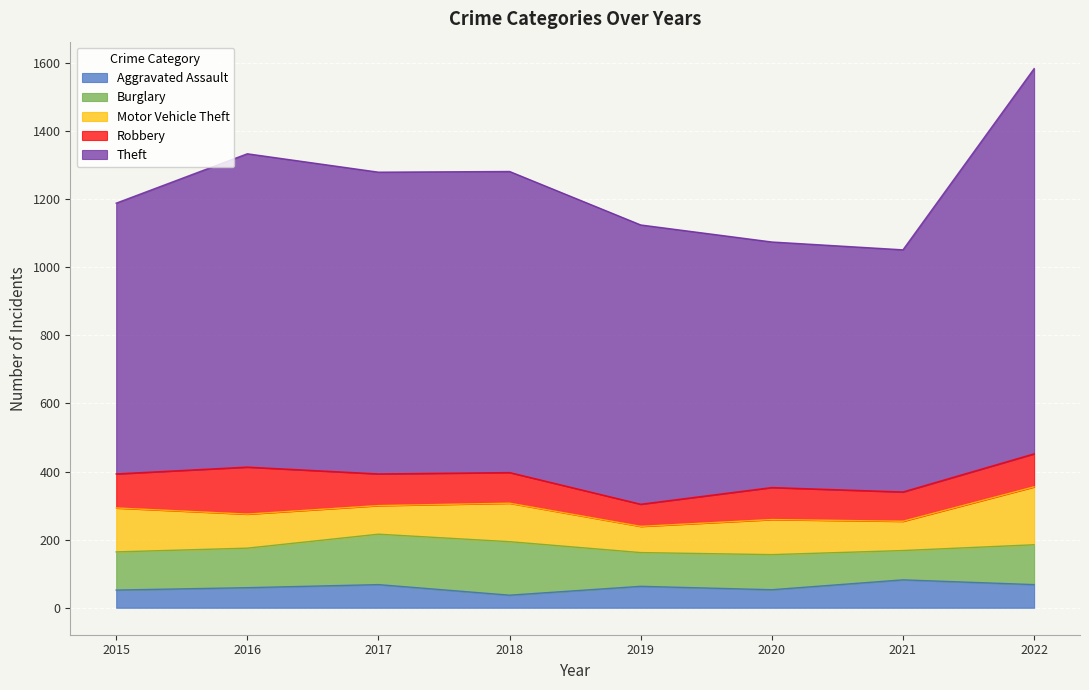

What is the difference between the Theft values at 2018 and 2020?

163